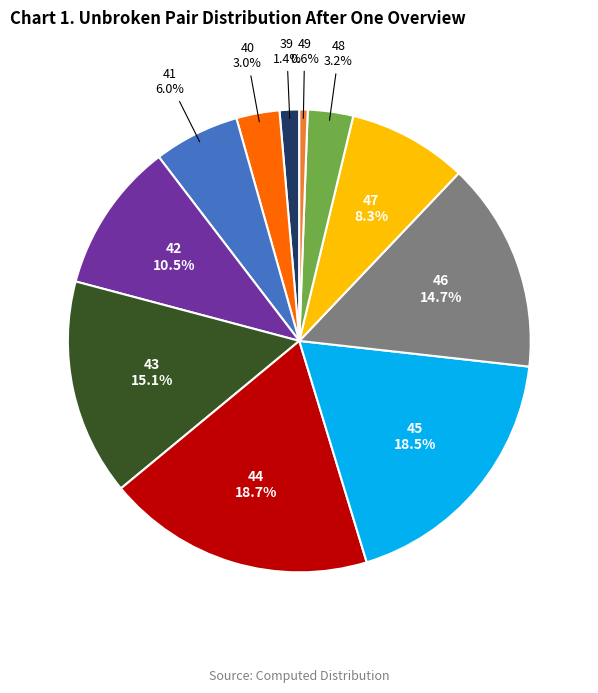

Which slice is the smallest?

49